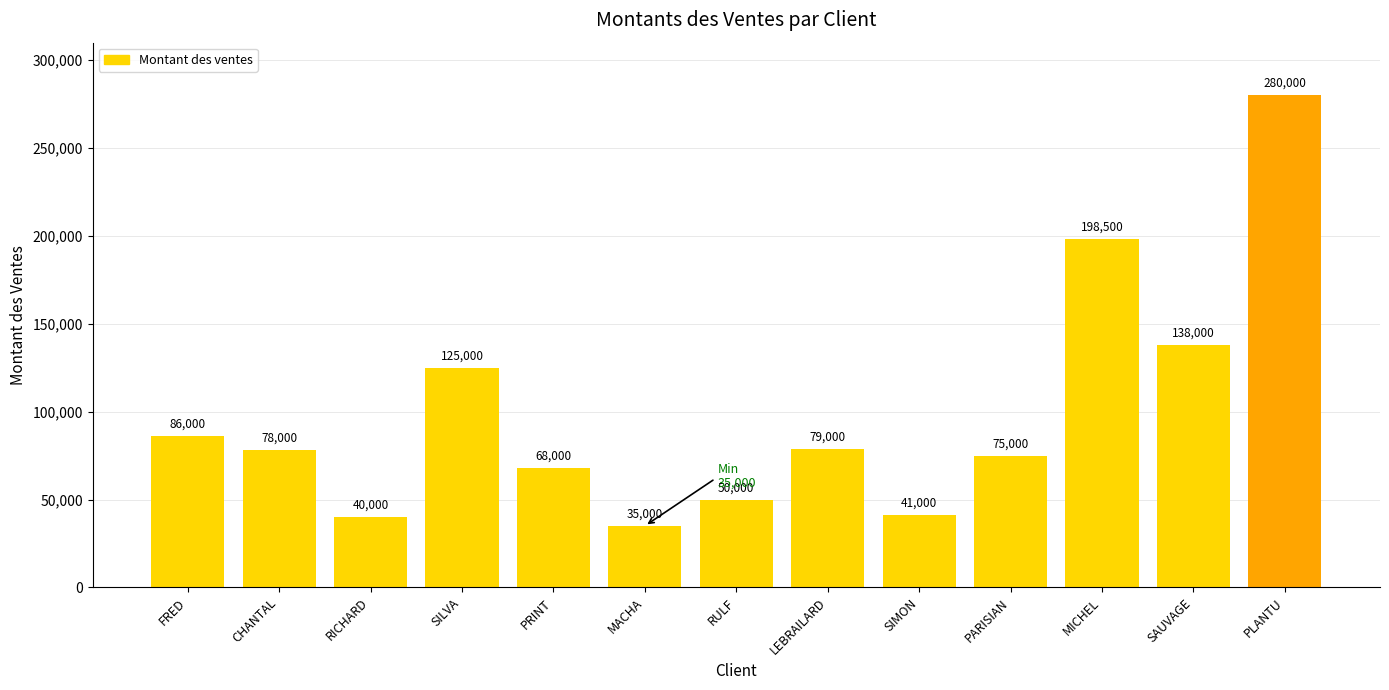

Reading left to right, what are all the values shown in this chart?

86000	78000	40000	125000	68000	35000	50000	79000	41000	75000	198500	138000	280000